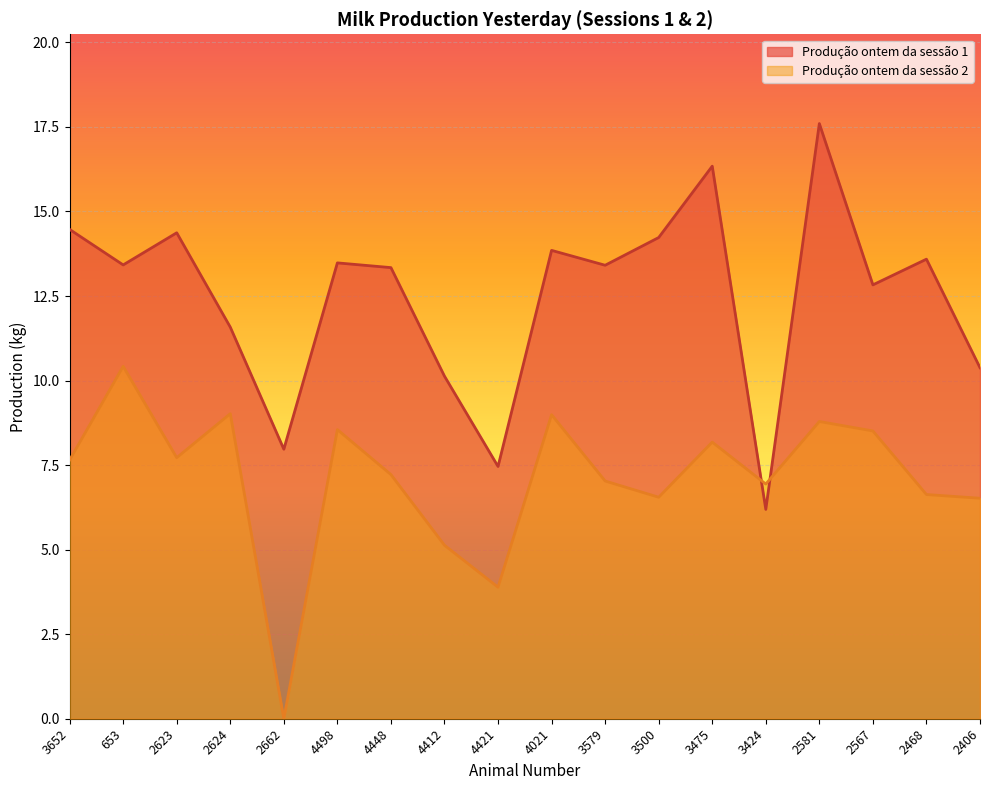

Which has a higher value, 2468 or 4448?

2468